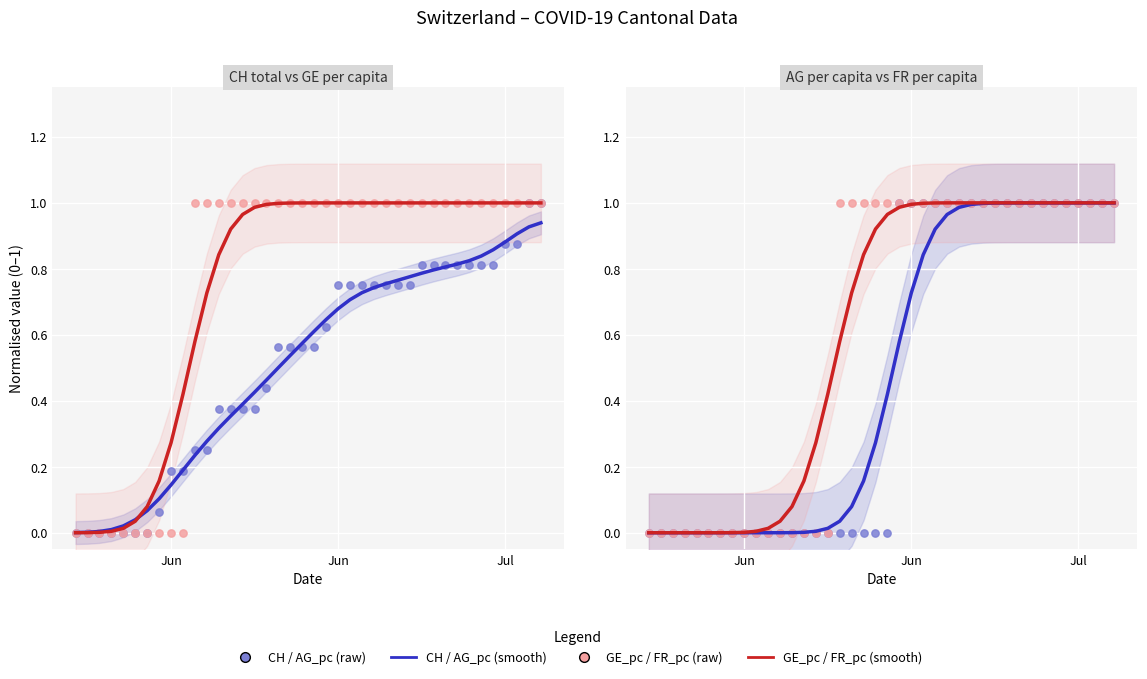

Which series has the widest spread of Y values?

CH